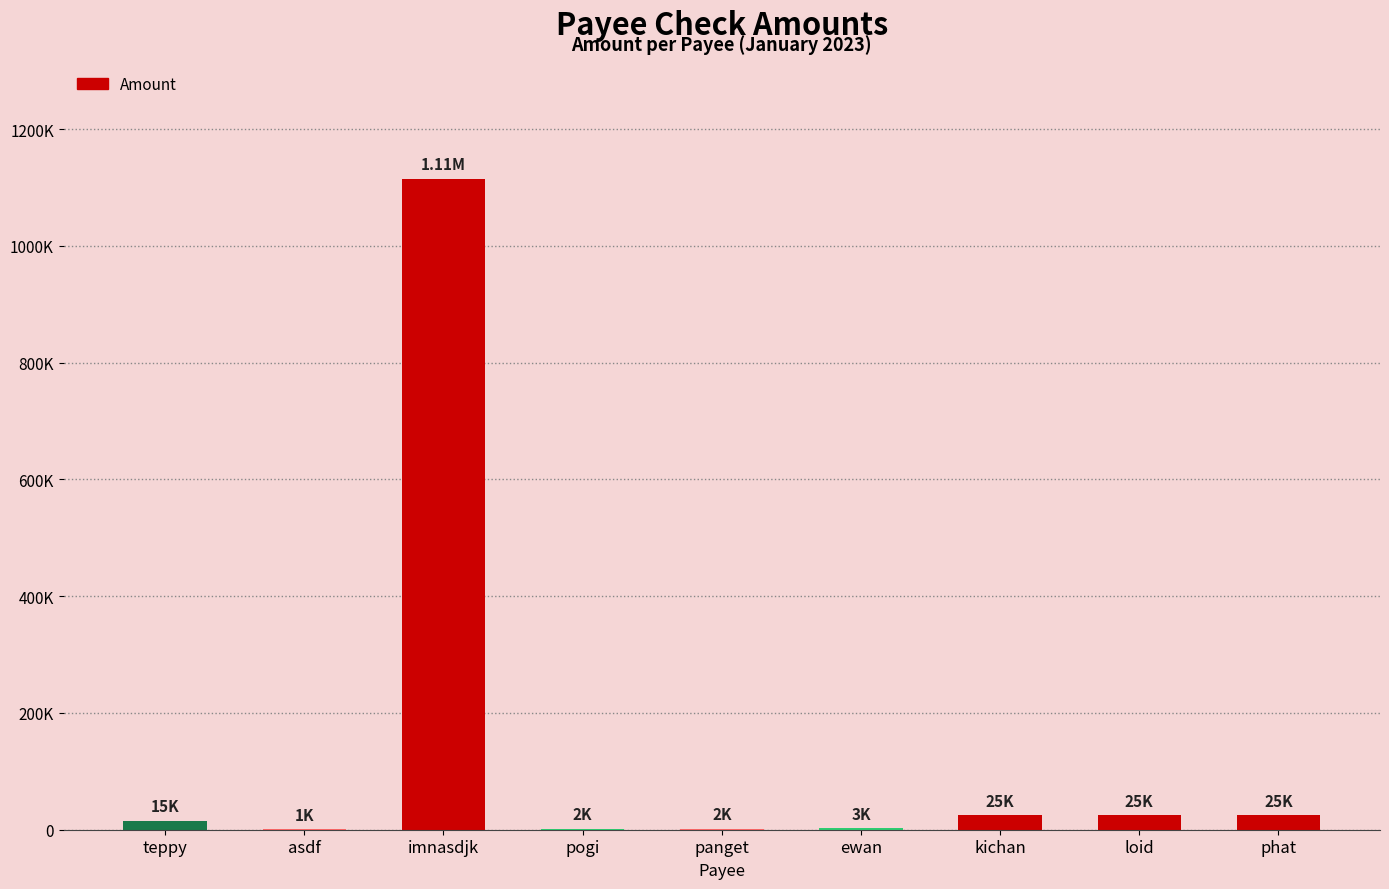

What position from the left is imnasdjk?

3